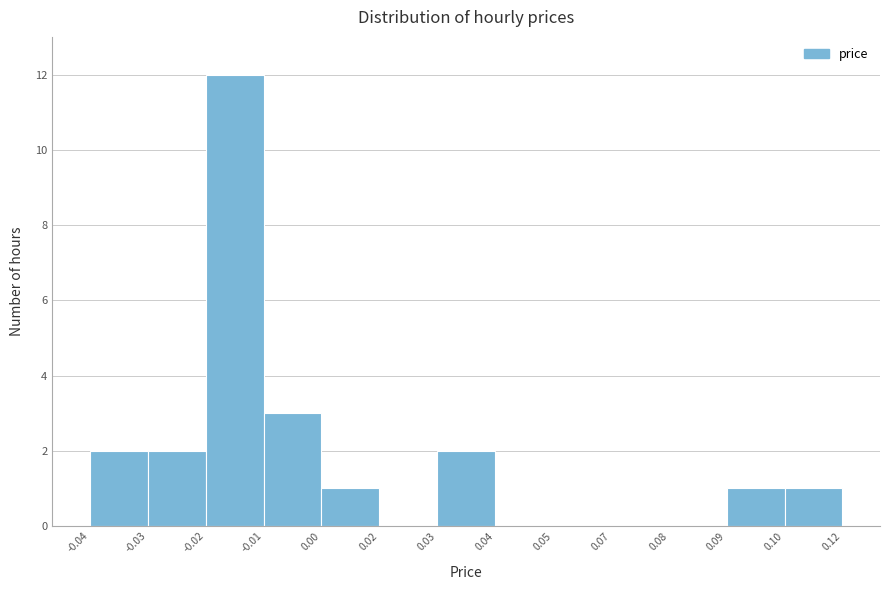

Reading right to left, extract all data points from this chart.

0.10=1	0.09=1	0.08=0	0.07=0	0.05=0	0.04=0	0.03=2	0.02=0	0.00=1	-0.01=3	-0.02=12	-0.03=2	-0.04=2